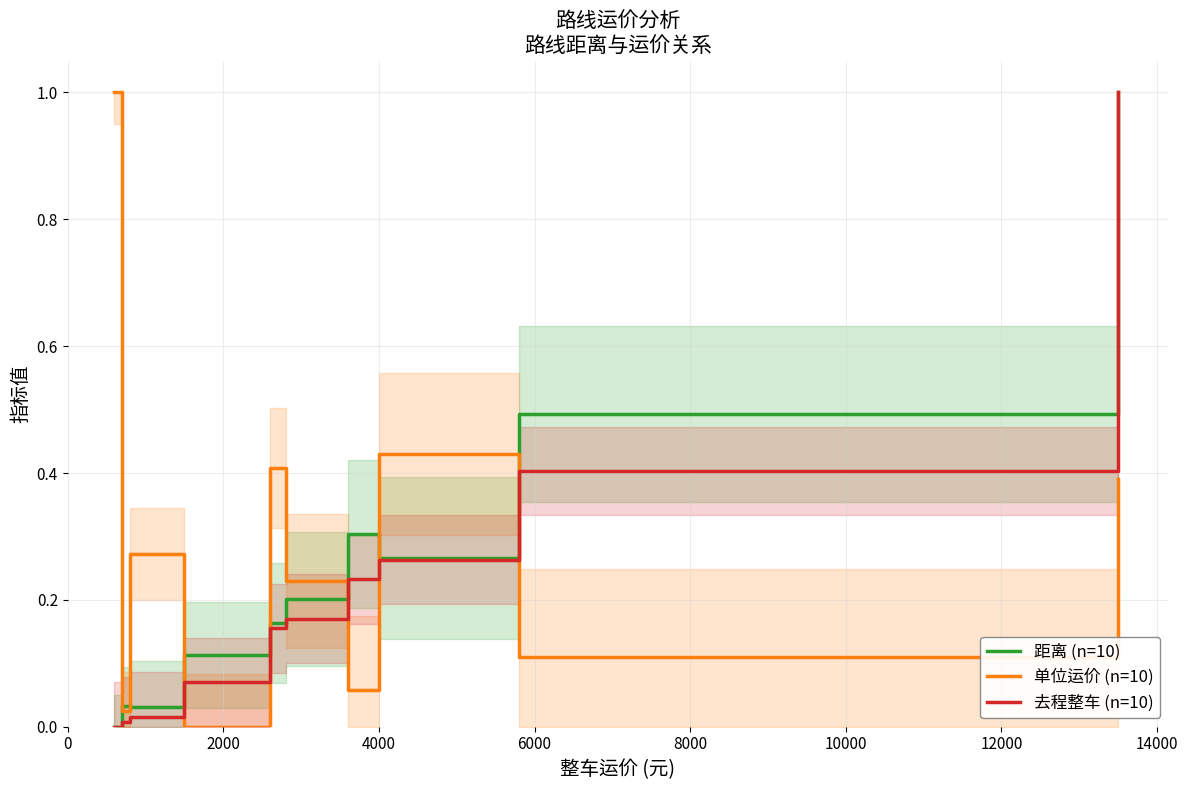

What is the average value of the 距离 (n=10) series?

0.3